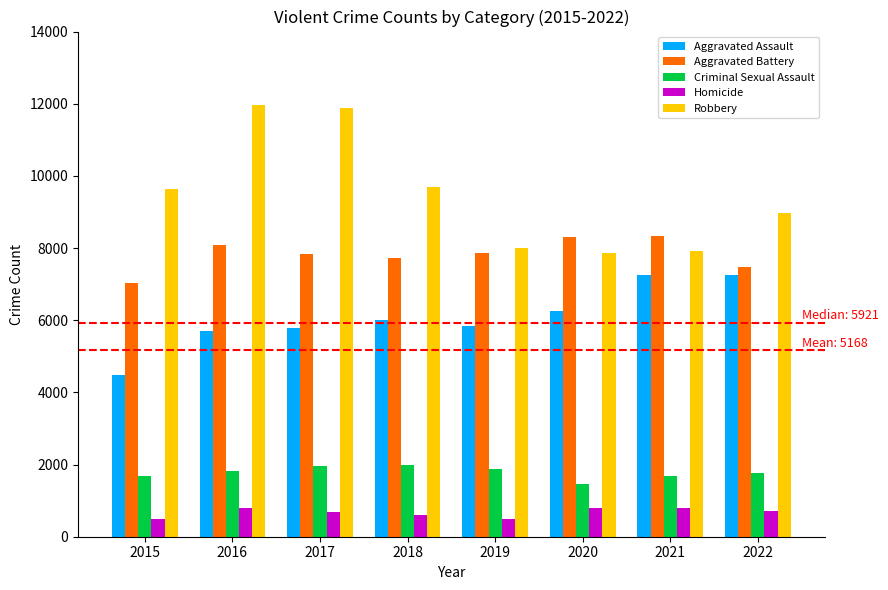

At which label is Robbery closest to 9907?

2018